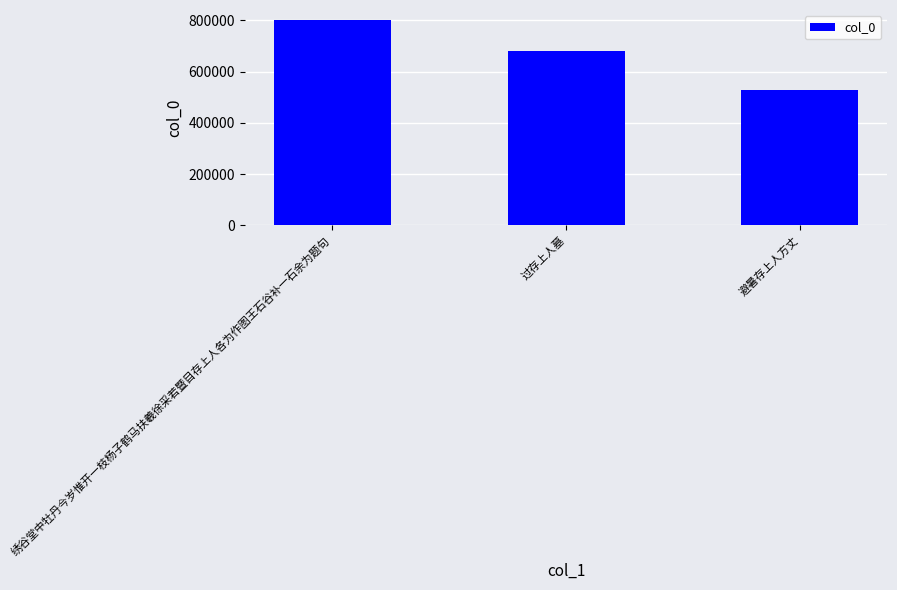

Which has a higher value, 过存上人墓 or 绣谷堂中牡丹今岁惟开一枝杨子鹤马扶羲徐采若暨目存上人各为作图王石谷补一石余为题句?

绣谷堂中牡丹今岁惟开一枝杨子鹤马扶羲徐采若暨目存上人各为作图王石谷补一石余为题句